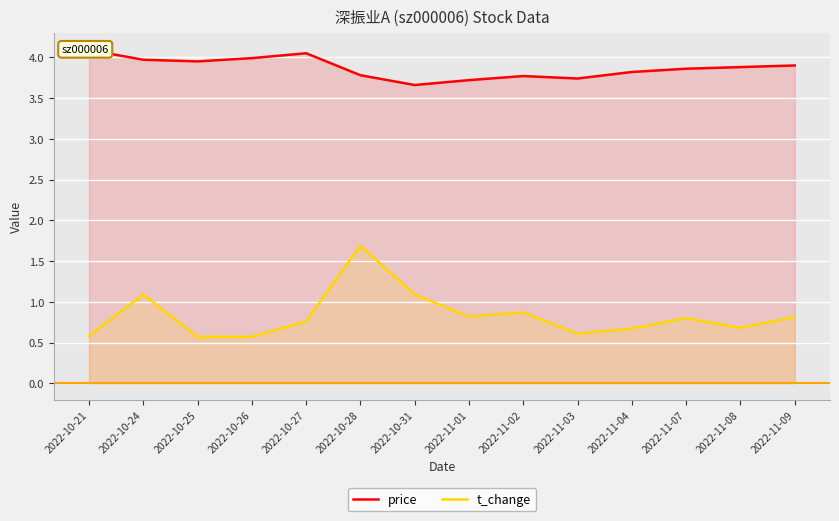

What is the value of the t_change point at the 8th from the left?

0.8